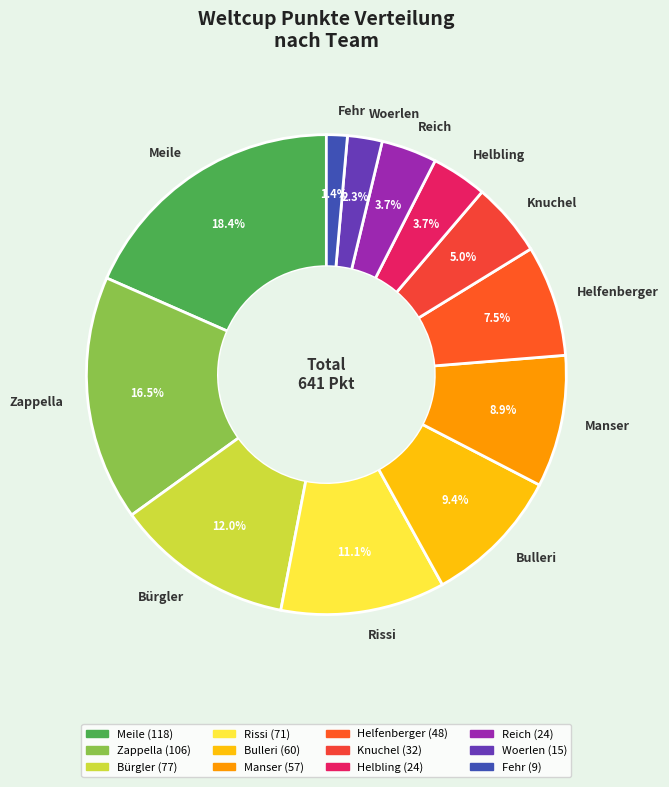

What is the ratio of the value at Helbling to the value at Manser?

0.4